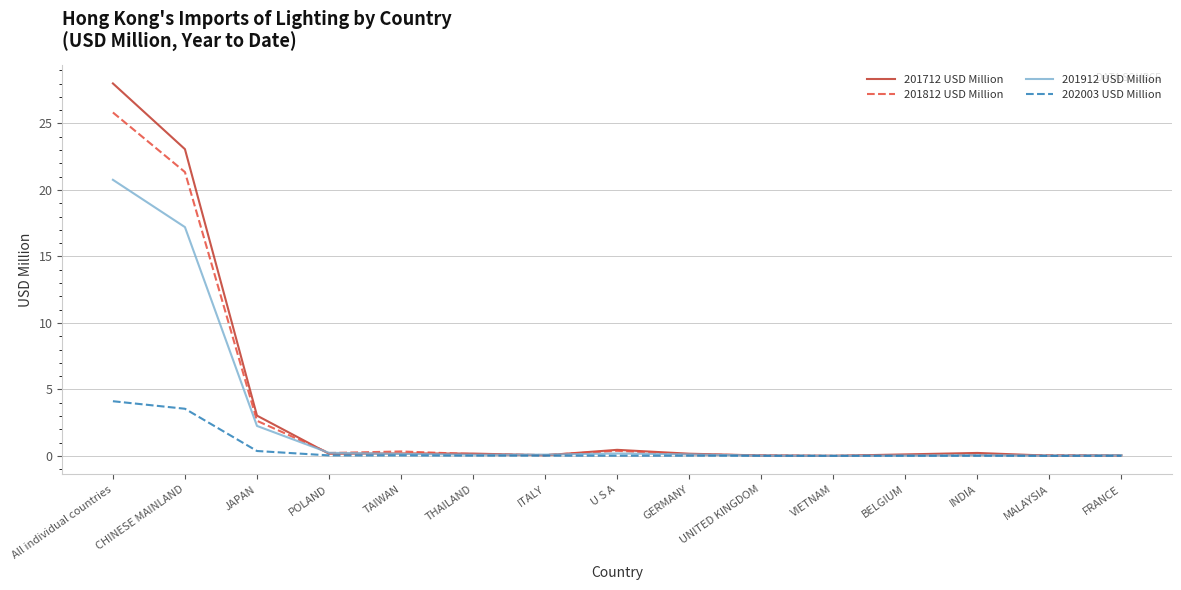

True or false: 201812 USD Million has a value of 32.3 at CHINESE MAINLAND.

False